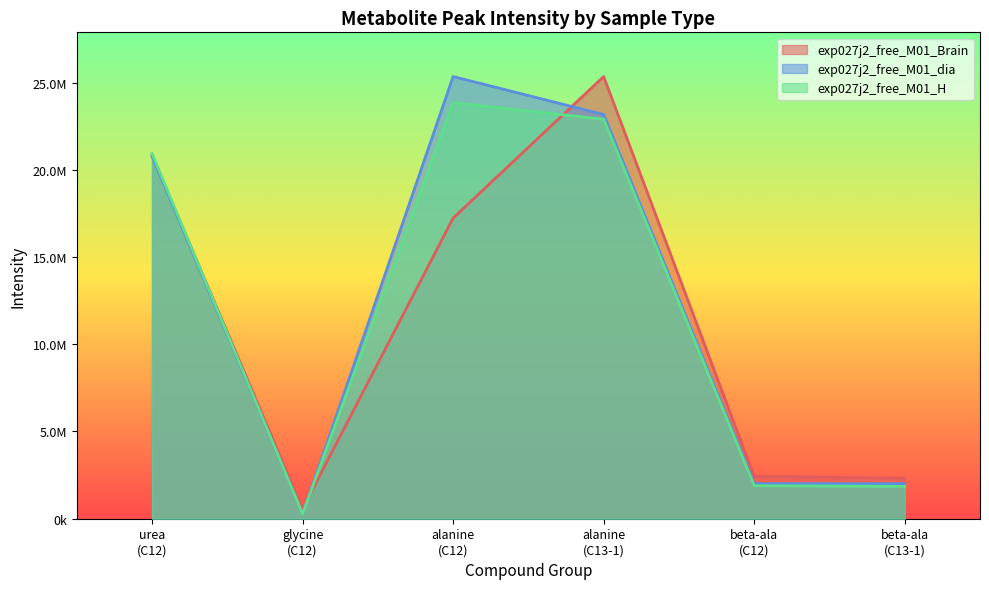

Where does the exp027j2_free_M01_Brain series first go above 17230278?

urea
(C12)